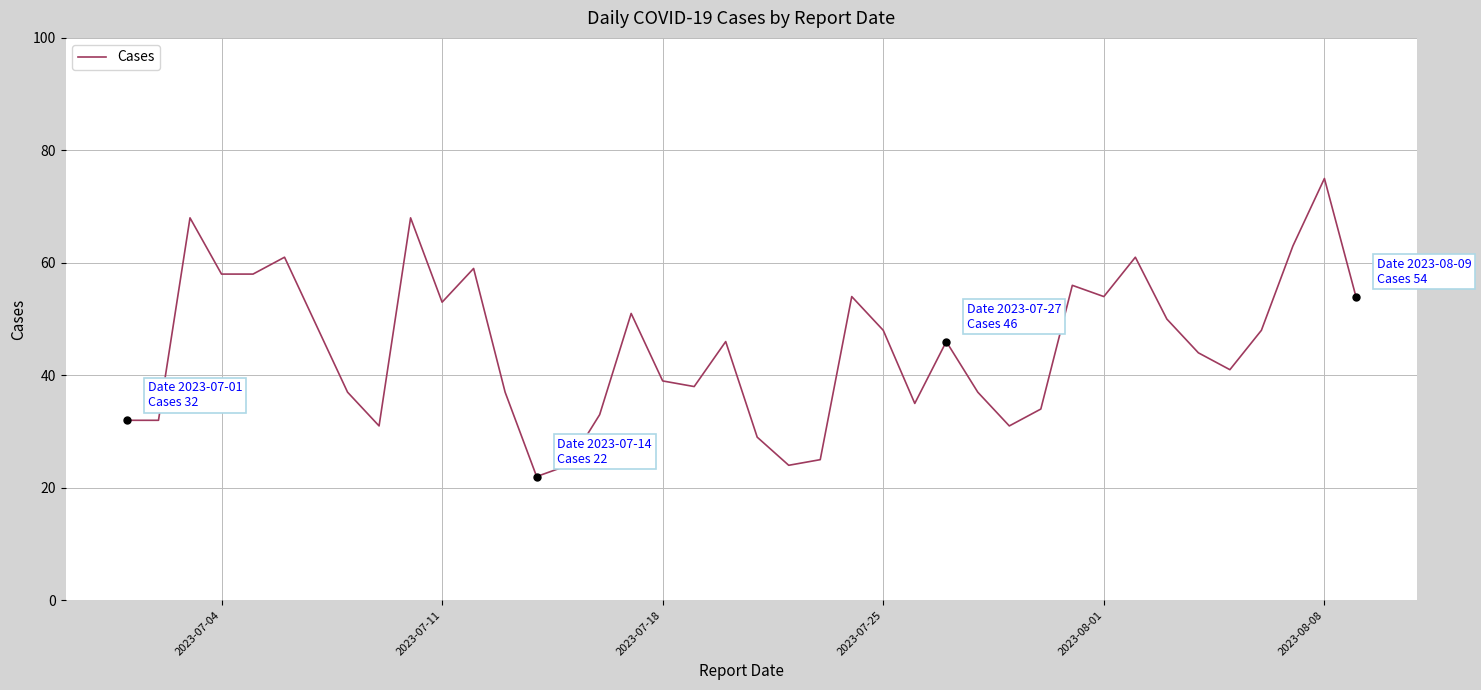

What is the difference between the maximum and minimum values?

53